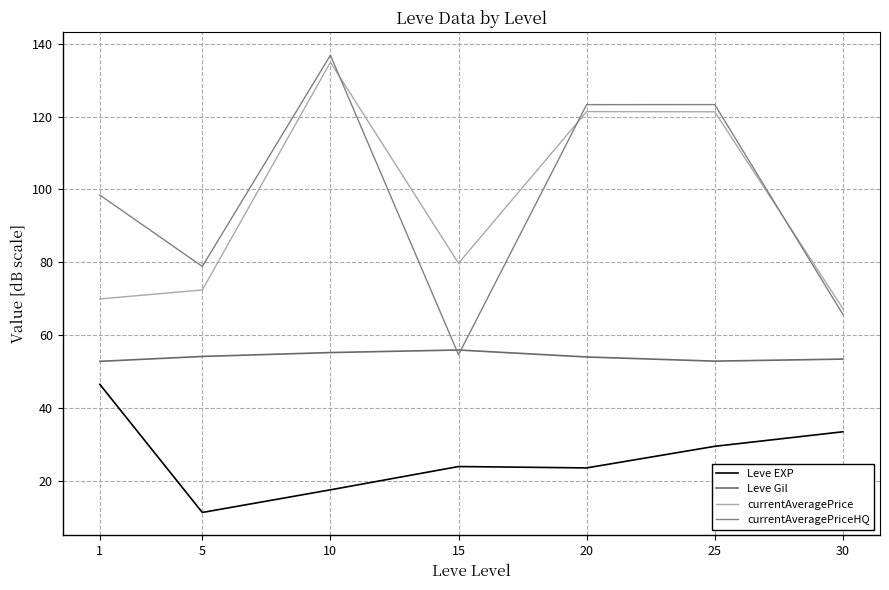

Which series has the largest total across all categories?

currentAveragePriceHQ